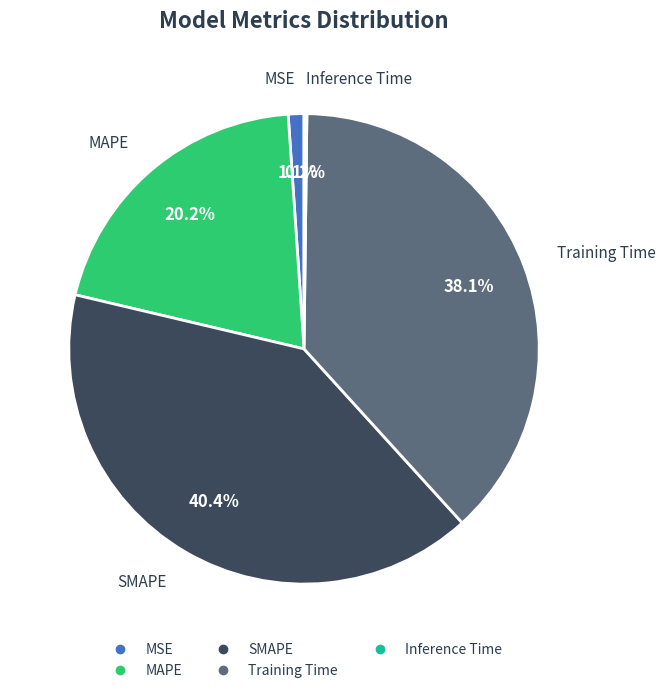

Is it true that MAPE is 20% of the pie?

True